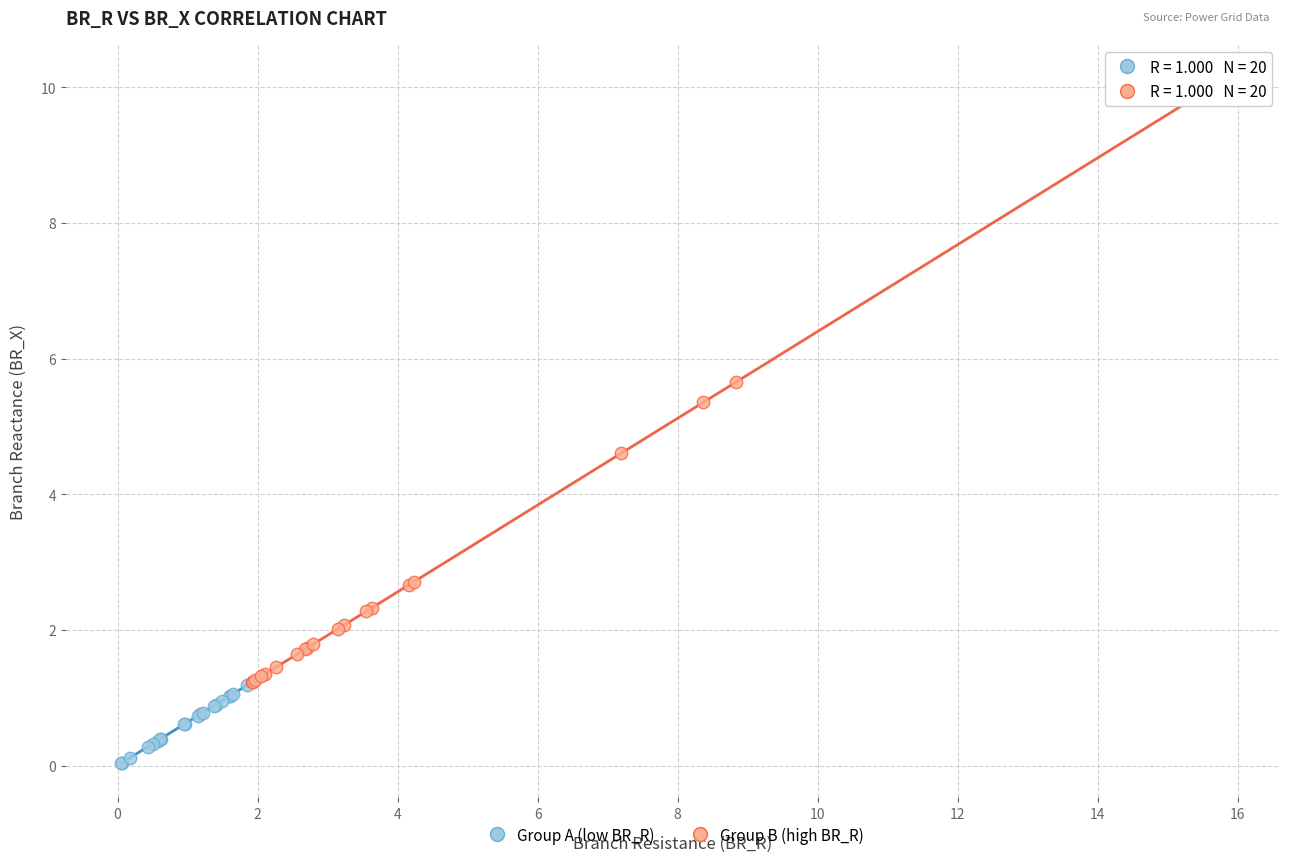

Which series contains the highest Y value?

Group B (high BR_R)